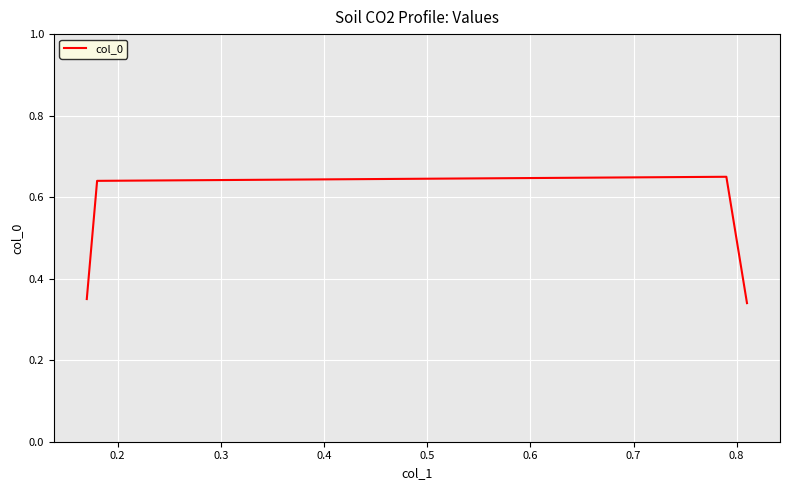

How many interior local peaks (higher than both neighbors) does the data have?

1